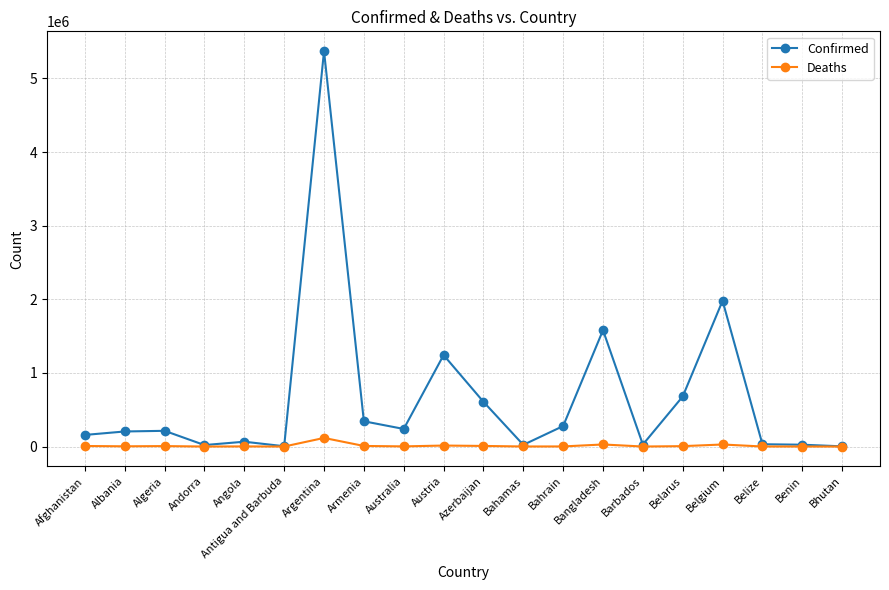

What is the sum of all Deaths values?

231243